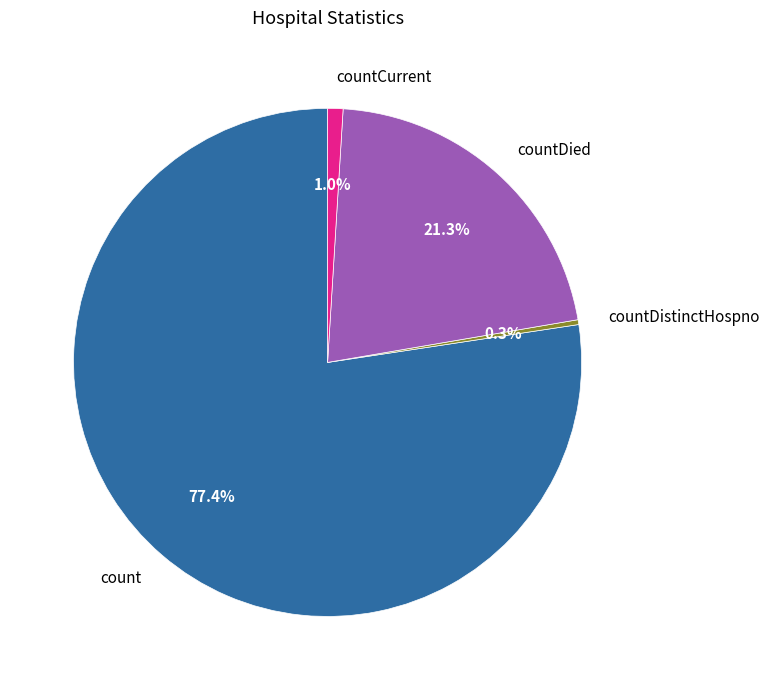

How much of the chart is everything except countCurrent?

99.0%